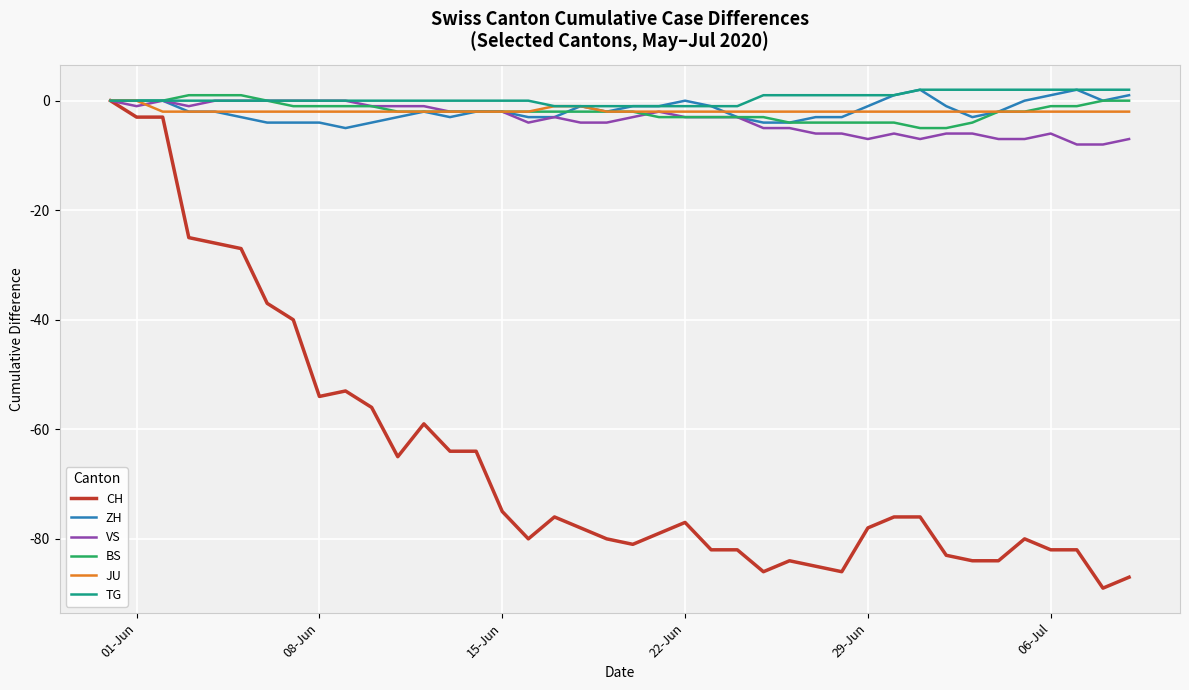

What is the maximum value for TG?

2